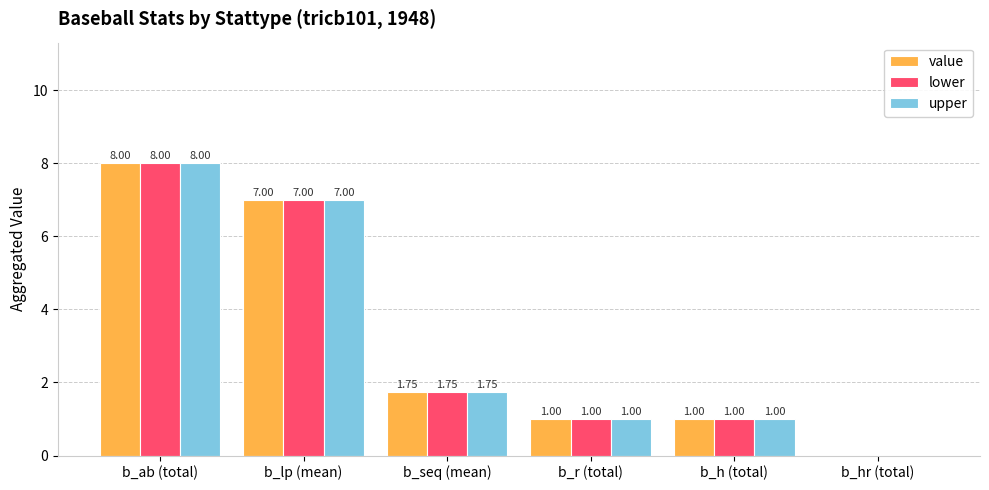

The value of upper at b_ab (total) is 8.0. True or false?

True